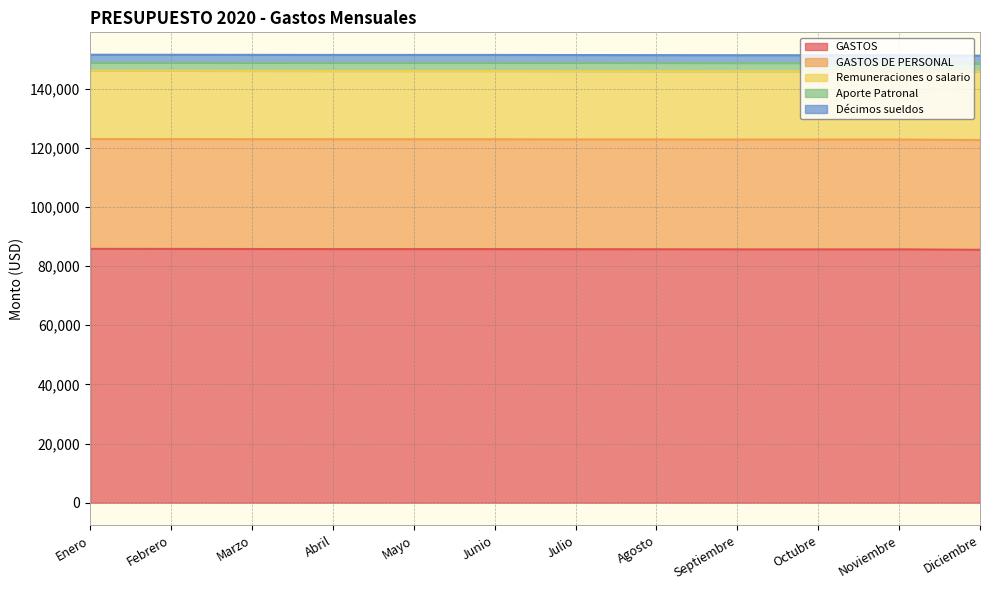

What is the sum of all GASTOS values?

1028806.3